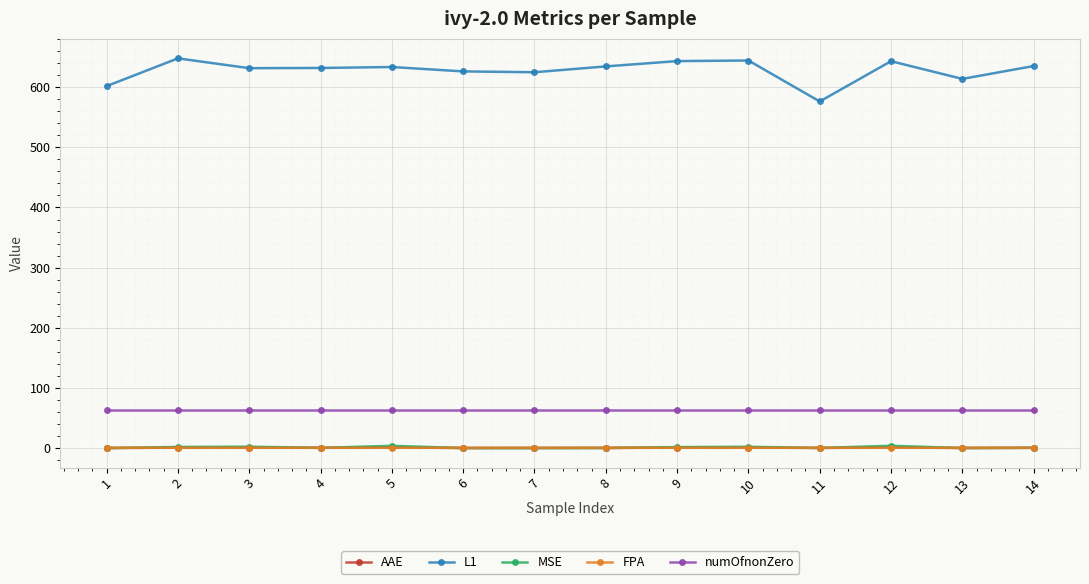

What is the highest value of the L1 series?

647.7